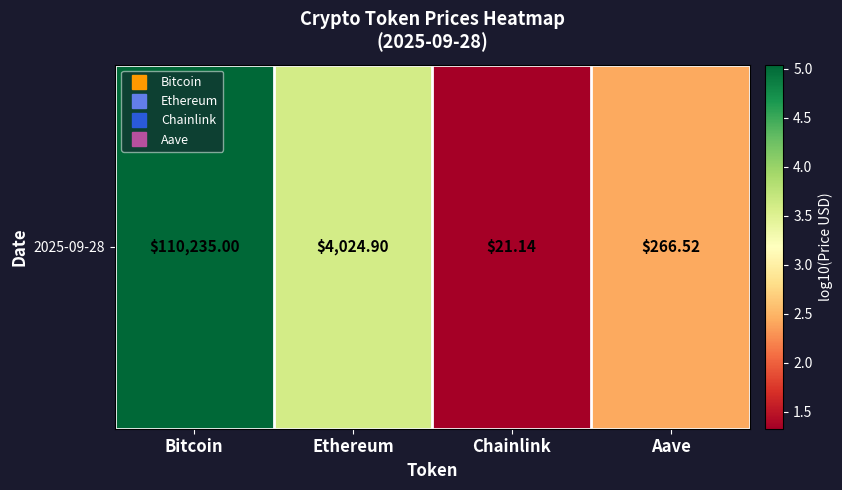

At which category does the chart reach its minimum across all series?

Chainlink